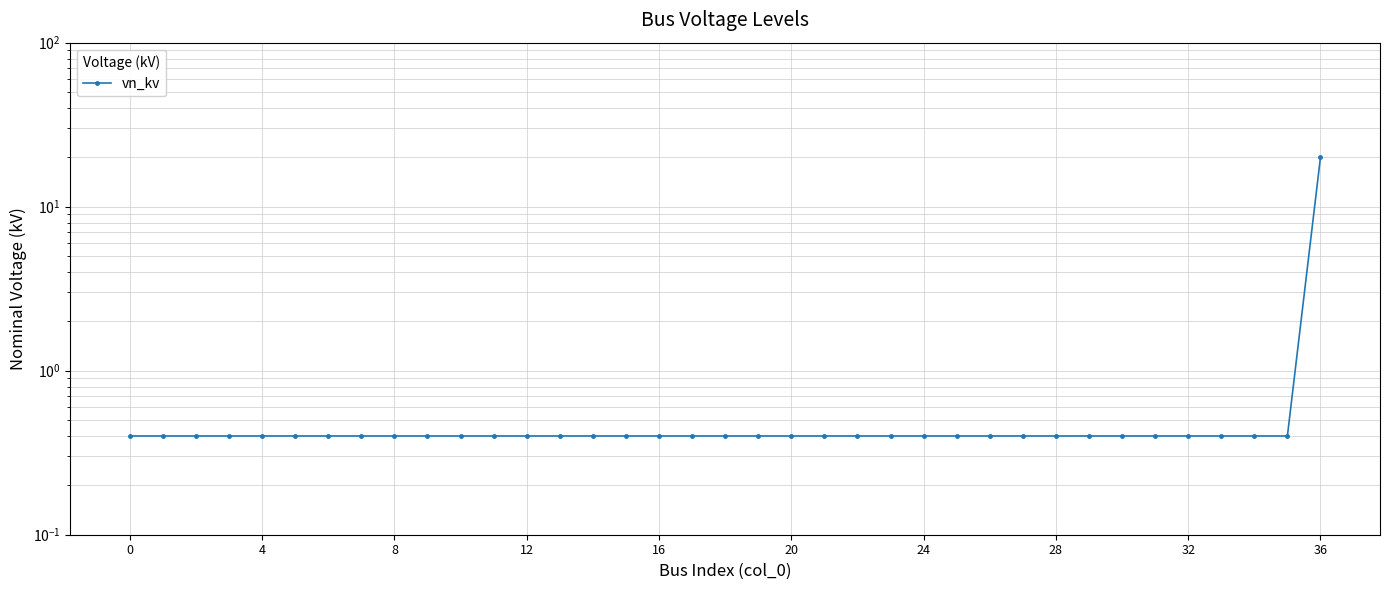

Which has a higher value, 15 or 29?

15